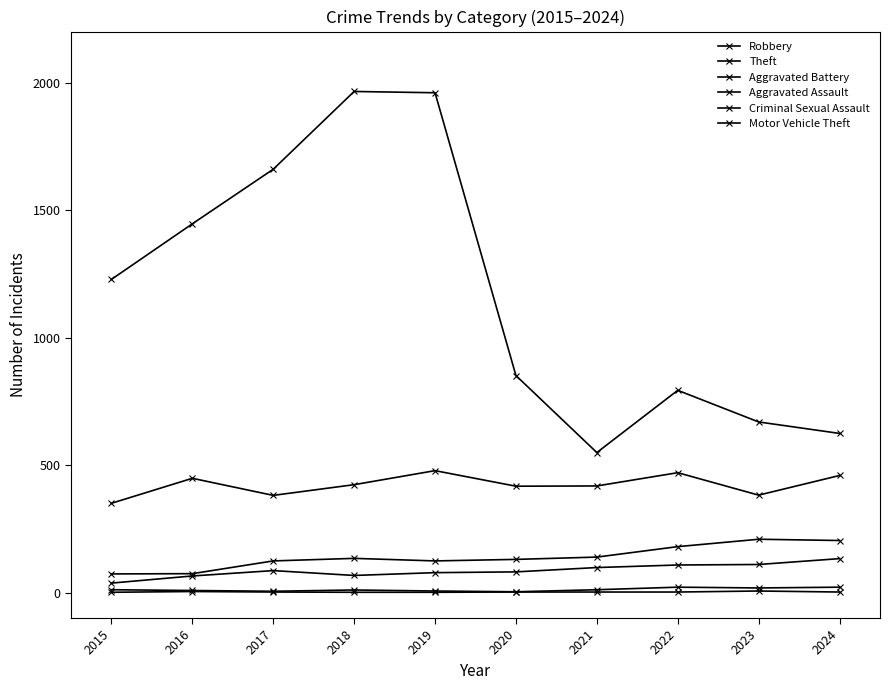

How many lines are shown in the chart?

6